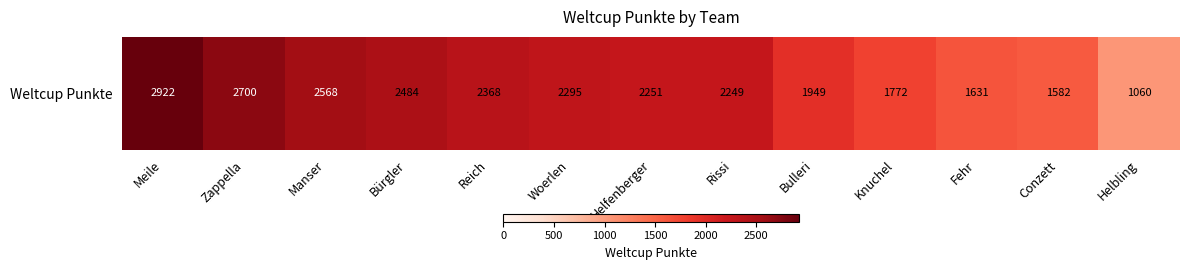

How many data points are above 2251?

6